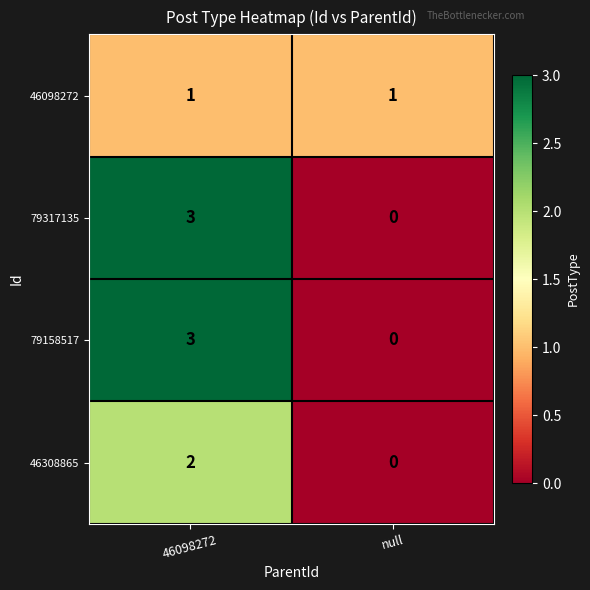

What is the difference between the 79317135 values at 46098272 and null?

3